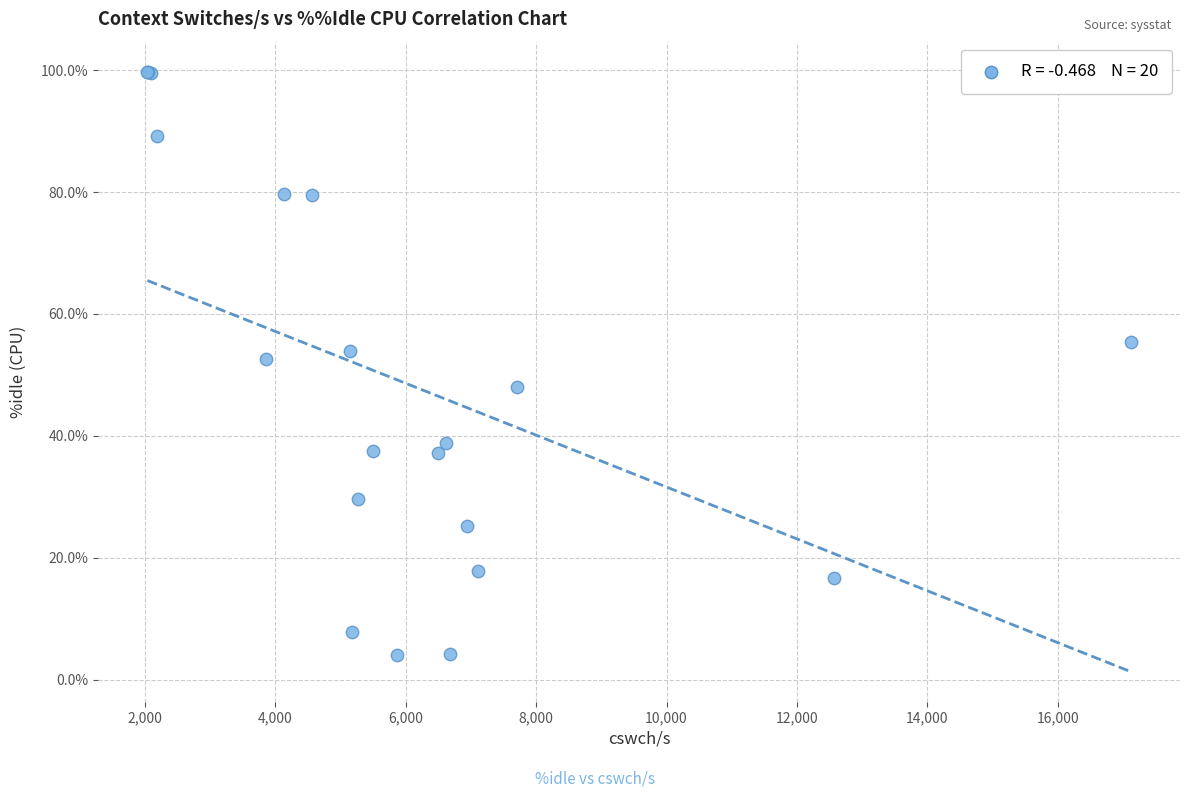

What Y value in the scatter plot is closest to 51?

52.6